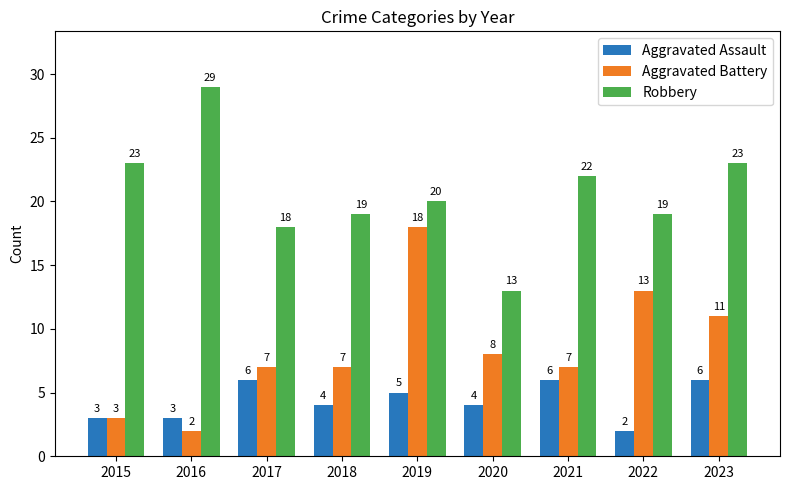

Rank the series by their maximum value, from highest to lowest.

Robbery, Aggravated Battery, Aggravated Assault